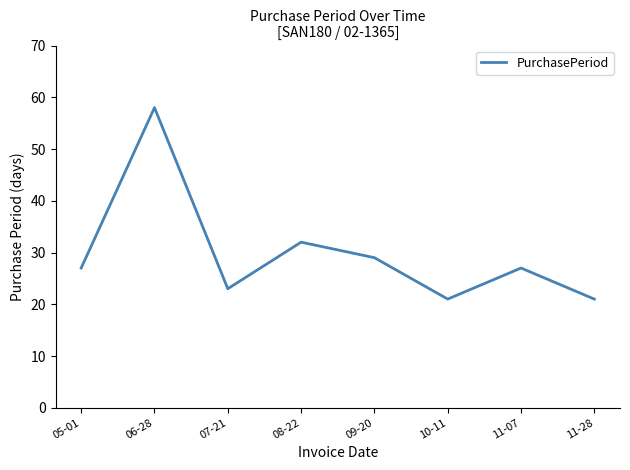

Approximately how many times larger is the value at 11-28 compared to 05-01?

0.8